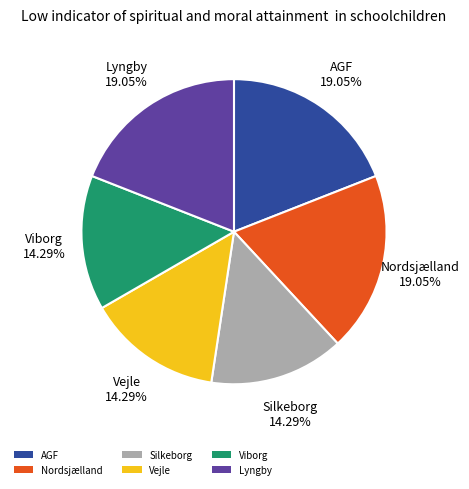

To the nearest percent, what is the average slice percentage?

17%